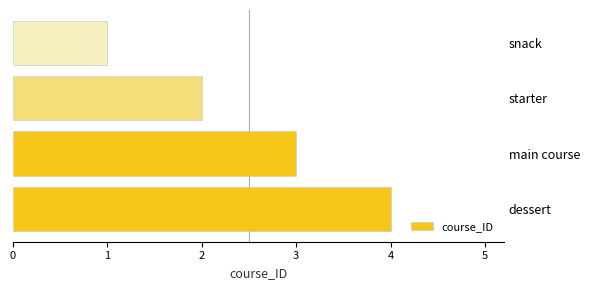

The chart shows a value of 1 at snack. True or false?

True